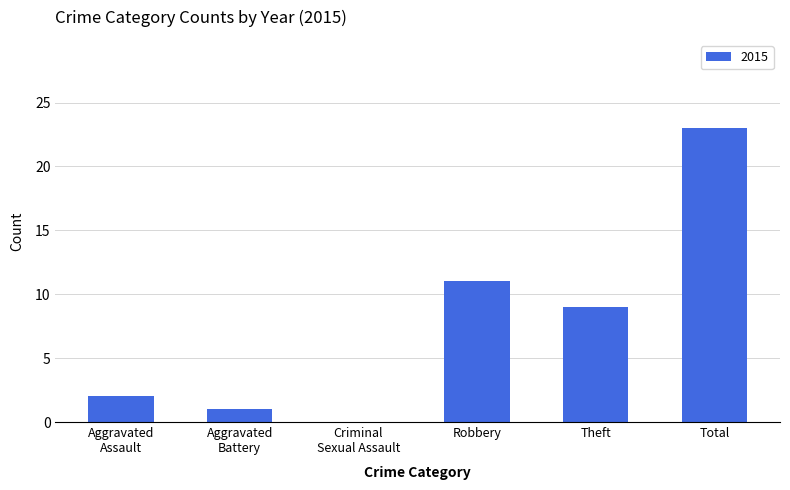

How many distinct data groups are displayed?

1